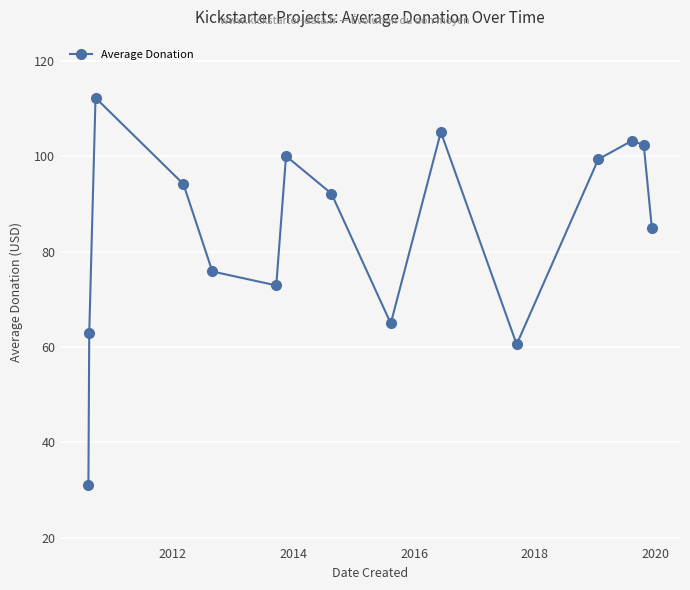

What is the value of the 12th point from the left?

99.3